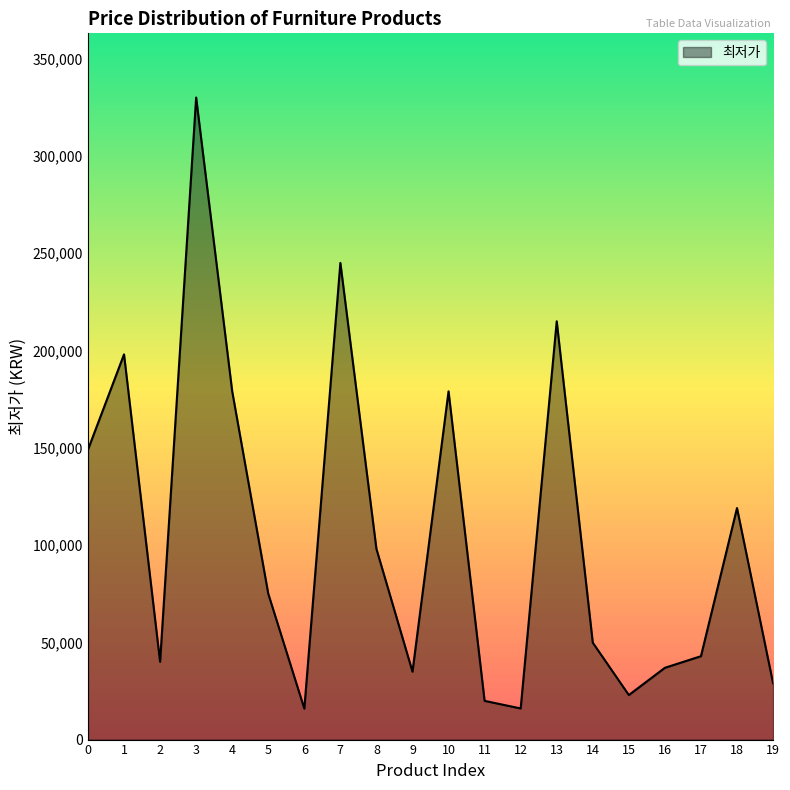

The value at 15 is 22900. True or false?

True